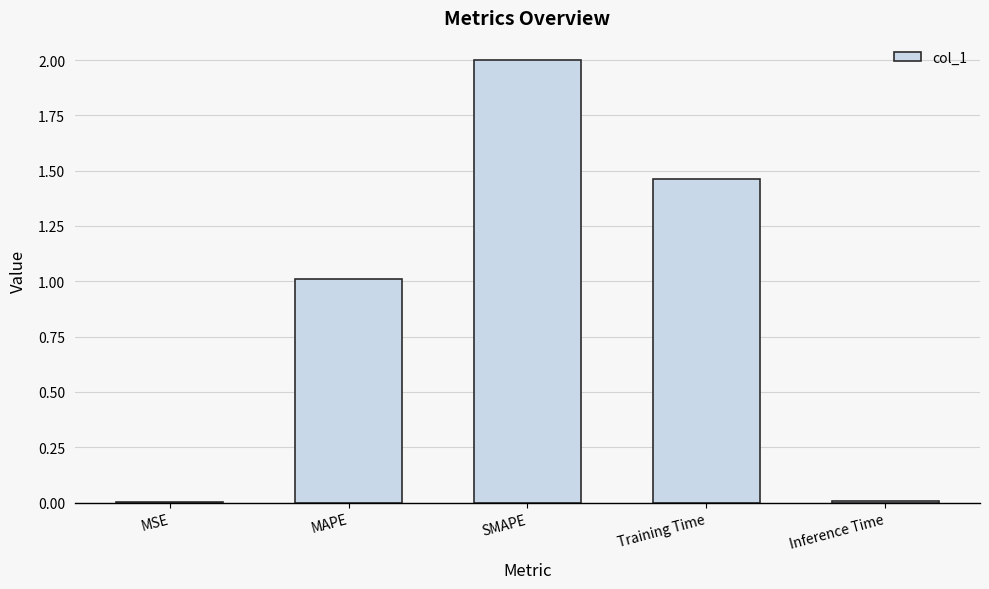

Which has a higher value, Inference Time or SMAPE?

SMAPE